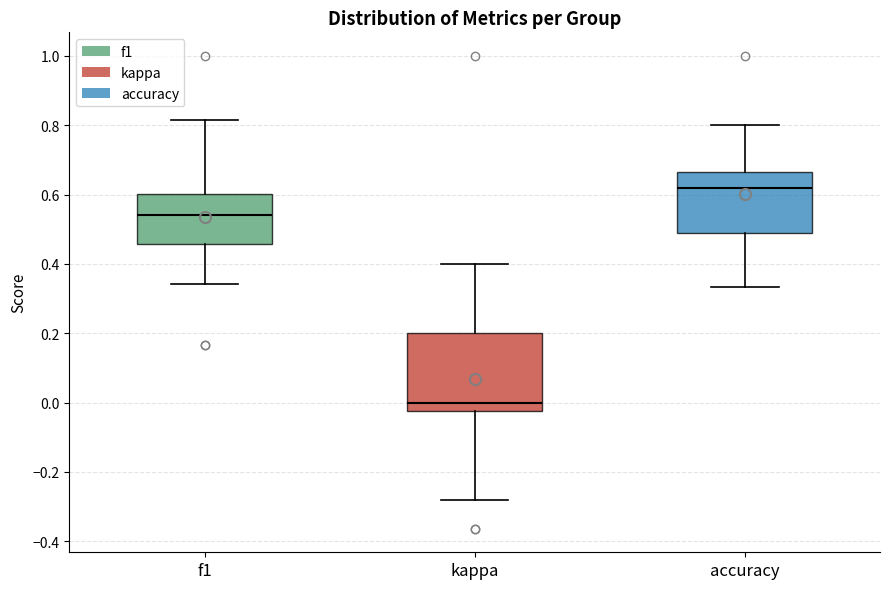

Where is the lower edge of the box for f1 on the y-axis? The values are not printed on the chart, so give them approximately, as read against the axis.

0.46